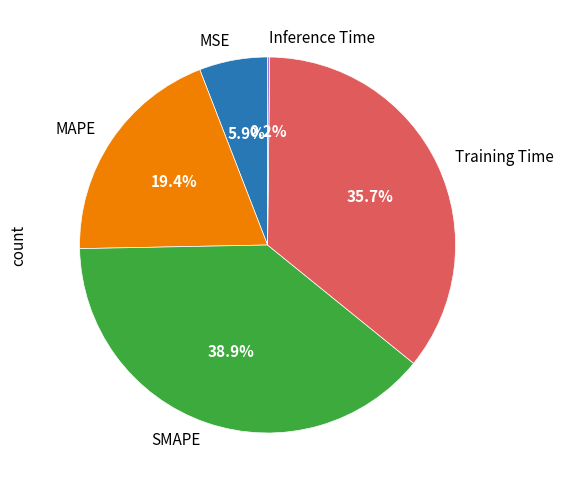

Which slice is the largest?

SMAPE